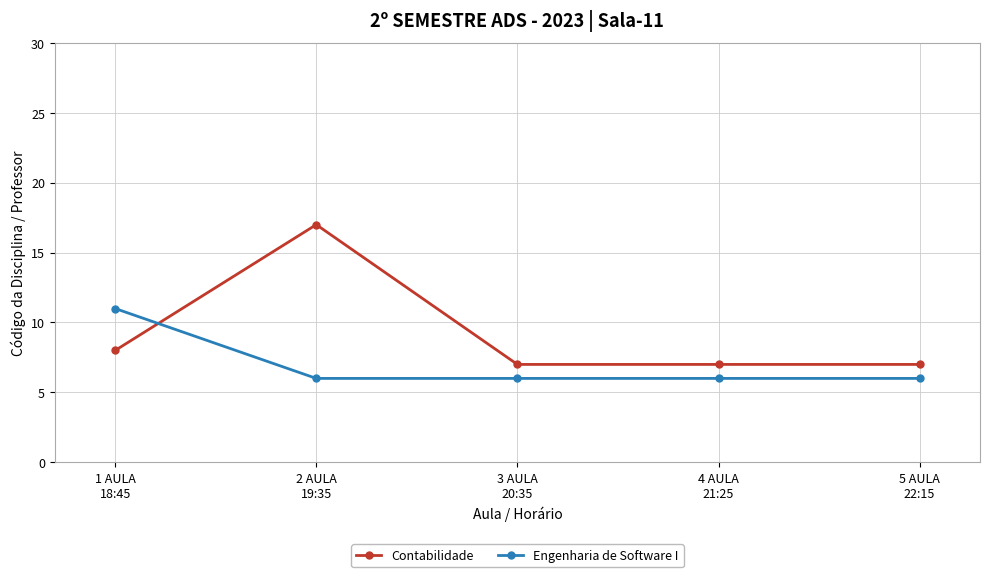

At how many categories does at least one series exceed 8?

2